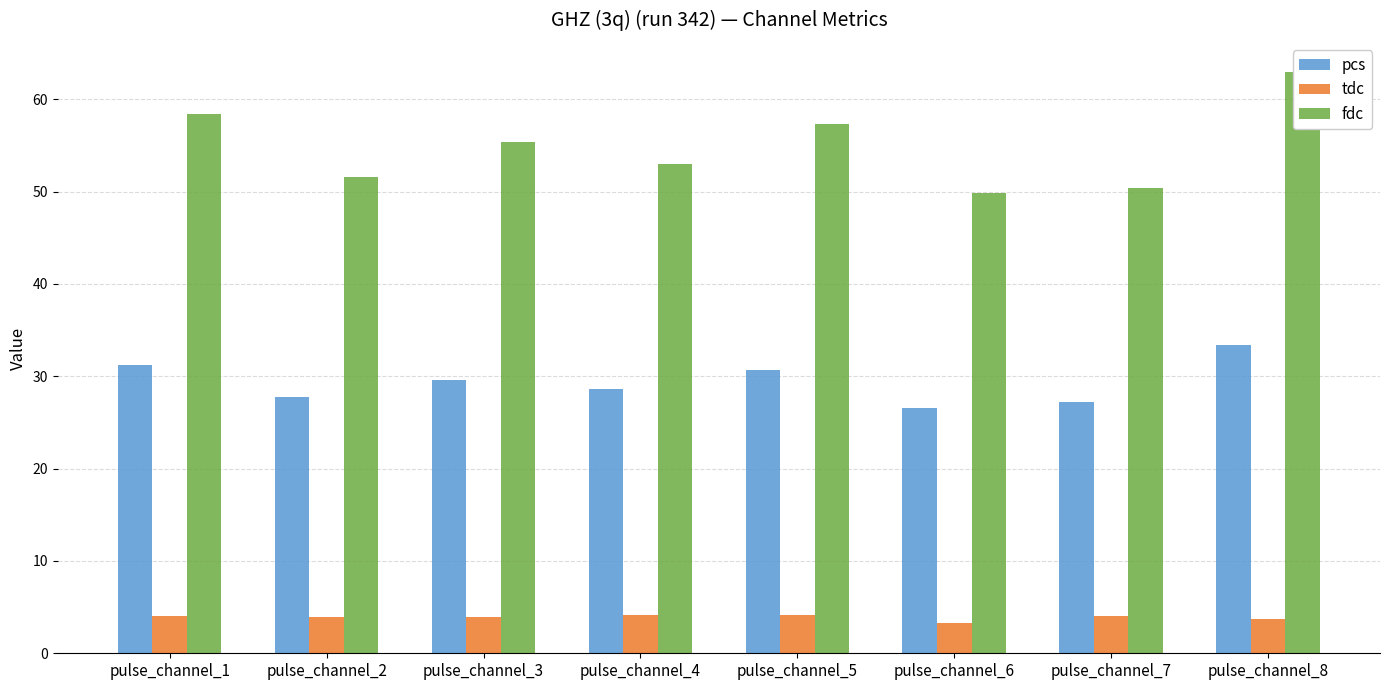

How many bars are there in each group?

3